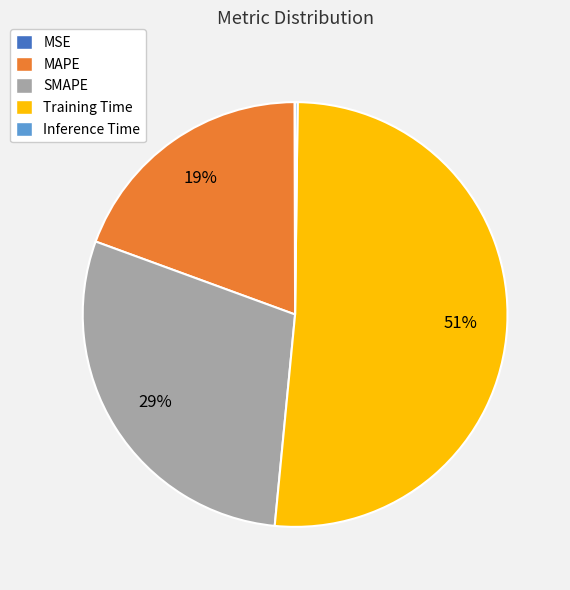

To the nearest percent, what portion does MAPE represent?

19%